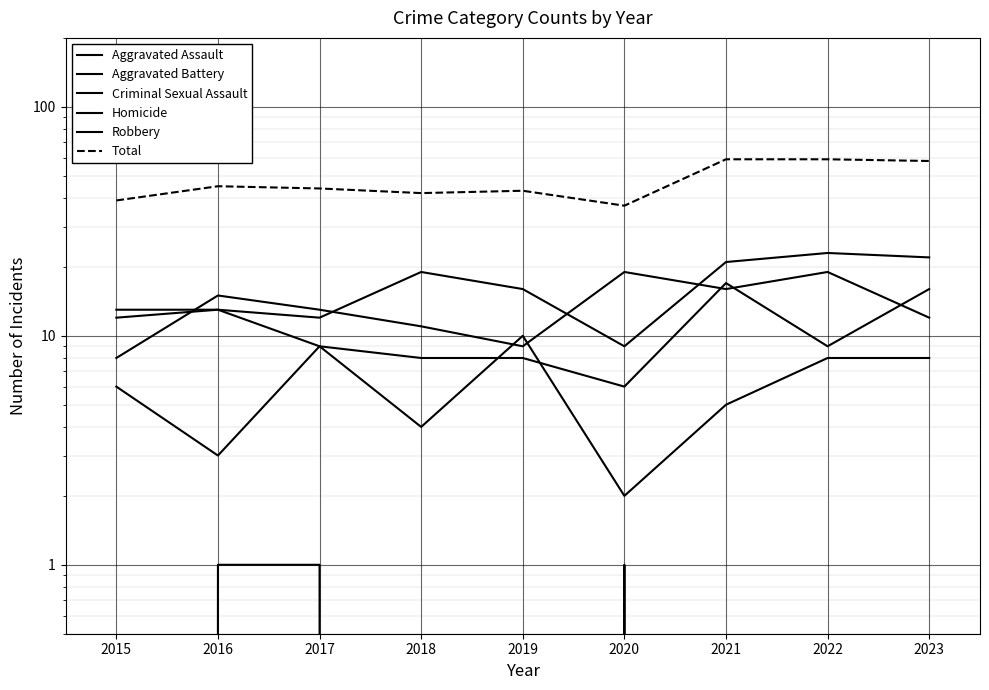

The Aggravated Battery series shows 8 at 2018. True or false?

True